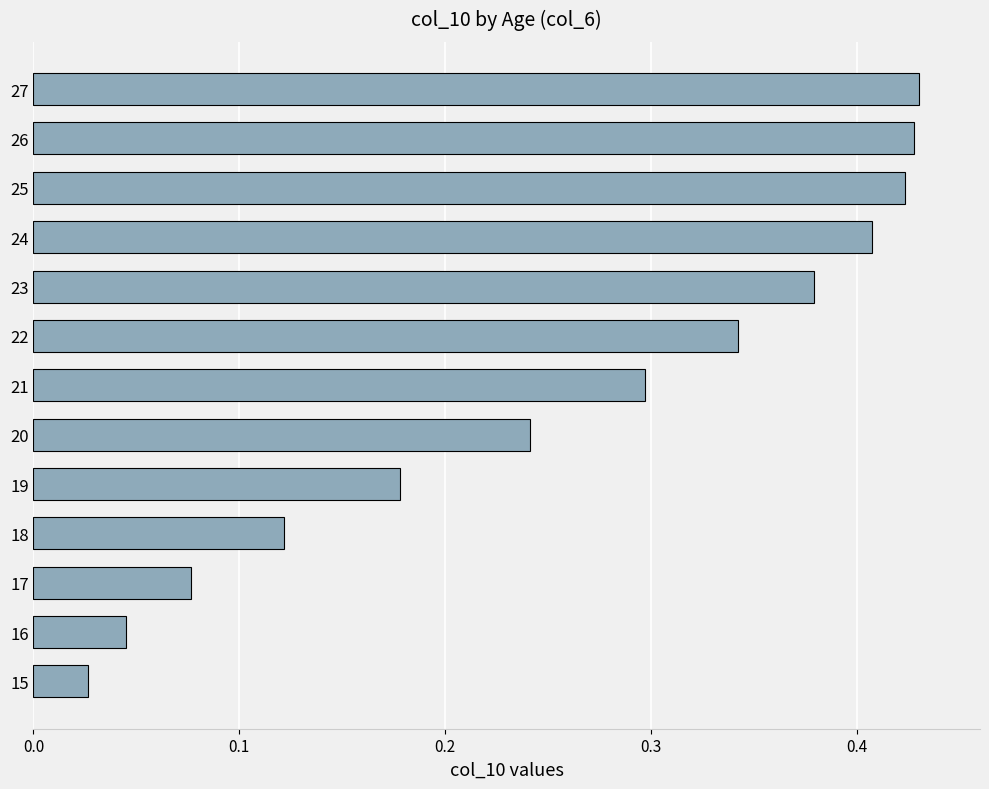

True or false: the data shows 0.0 at 17.

False